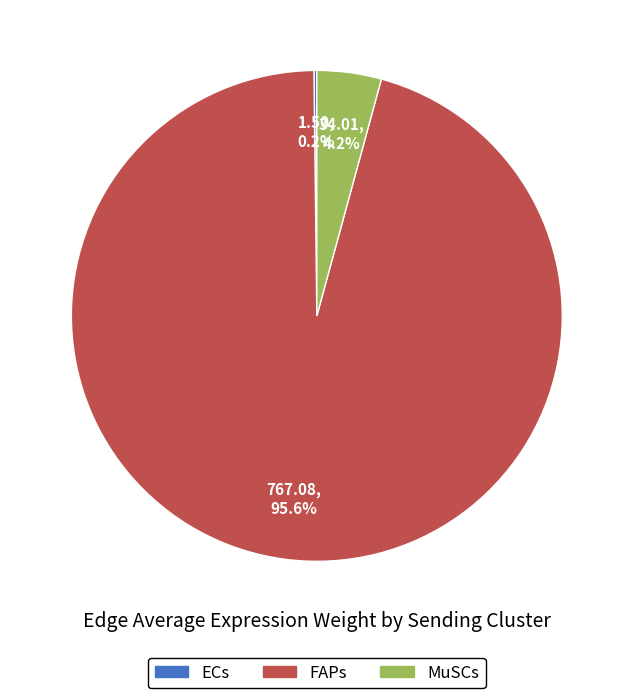

Combined, do MuSCs and FAPs account for over 50%?

Yes